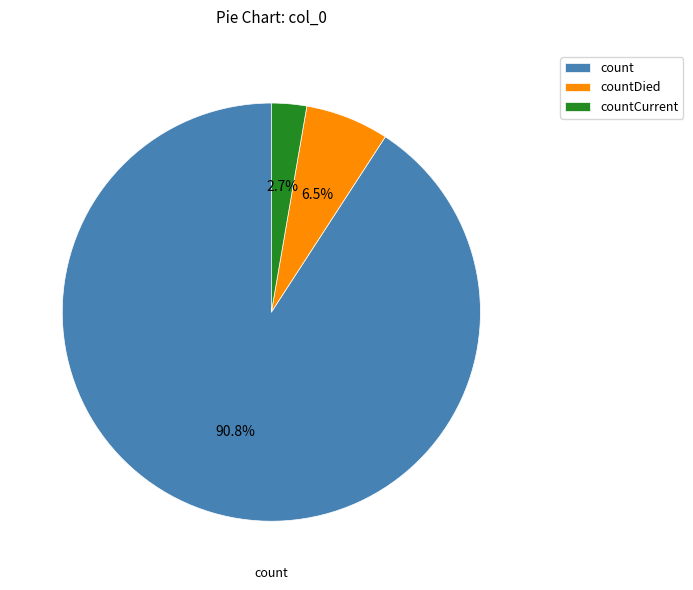

Is there a majority slice in this chart?

Yes